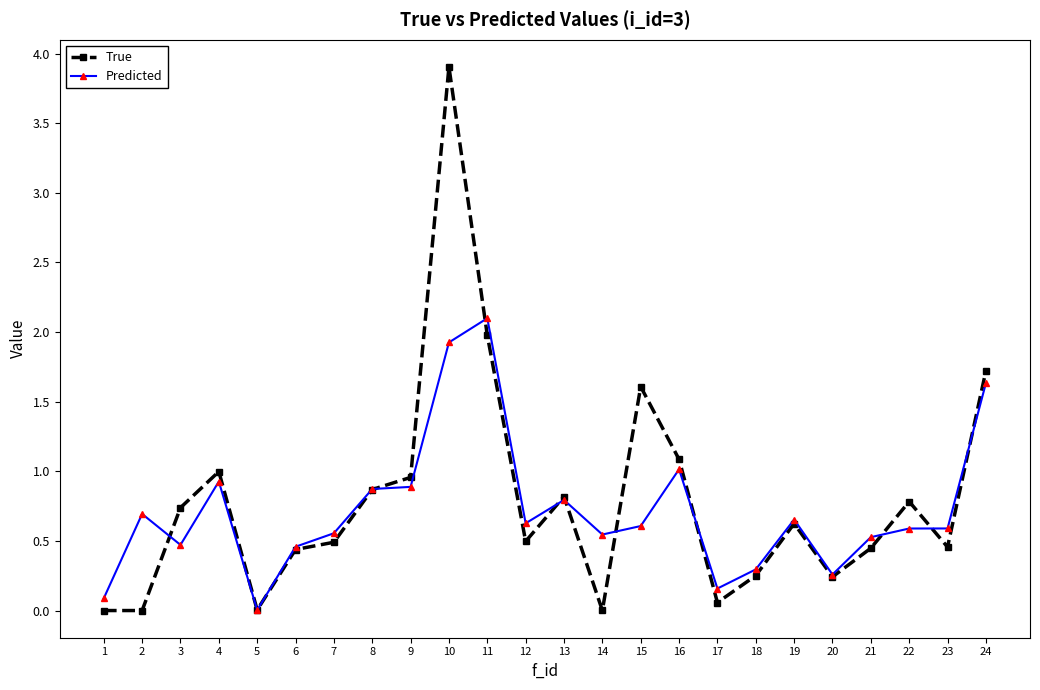

After their last crossing, which series has the higher values: Predicted or True?

True